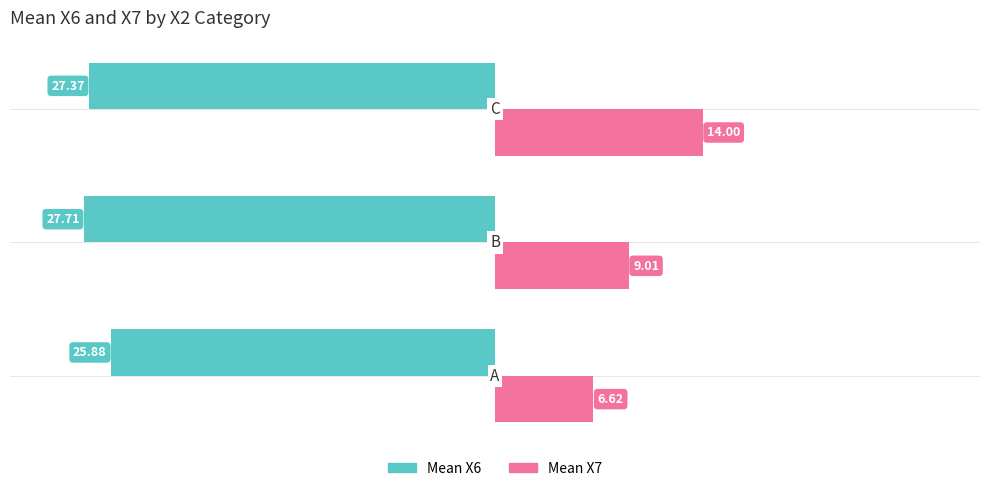

Which series has the largest total across all categories?

Mean X7